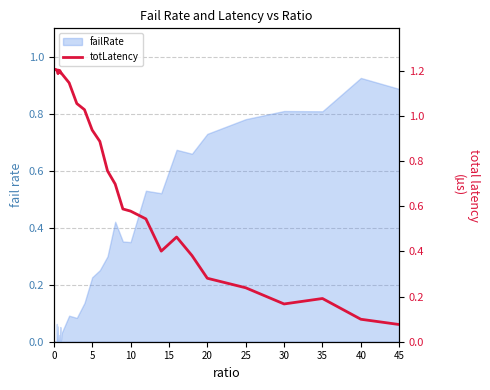

Reading right to left, what are all the values shown in this chart?

0.1	0.1	0.2	0.2	0.2	0.3	0.4	0.5	0.4	0.5	0.6	0.6	0.7	0.8	0.9	0.9	1.0	1.1	1.1	1.2	1.2	1.2	1.2	1.2	1.2	1.2	1.2	1.2	1.2	1.2	1.2	1.2	1.2	1.2	1.2	1.2	1.2	1.2	1.2	1.2